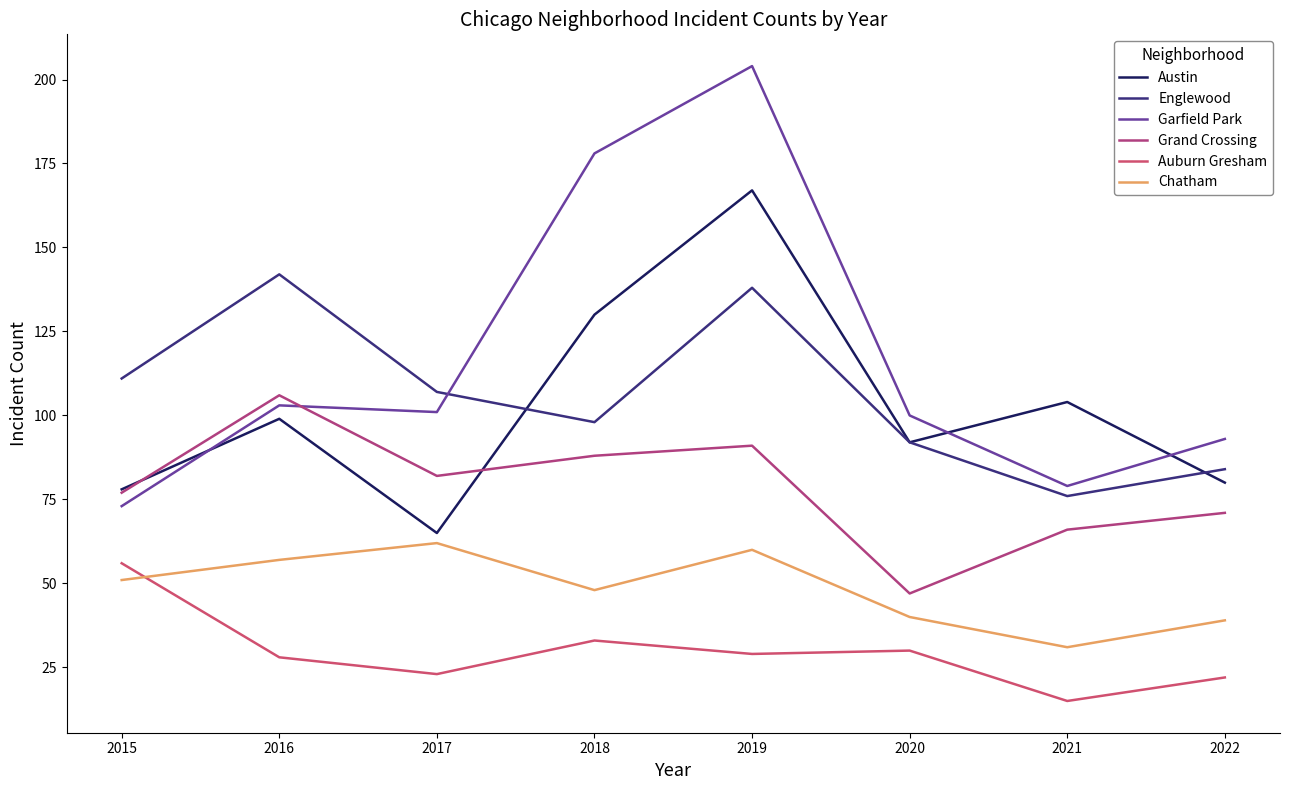

How many interior local valleys does the Grand Crossing series have?

2